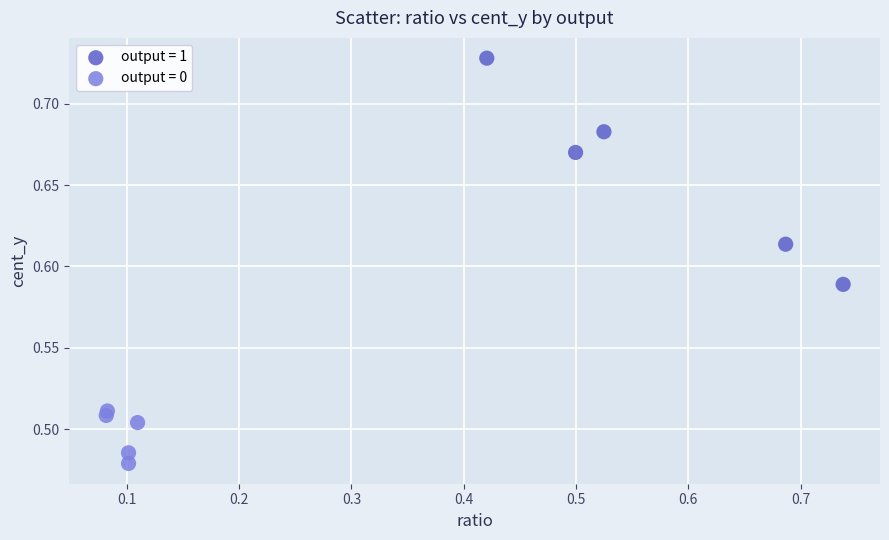

Which series contains the highest Y value?

output = 1